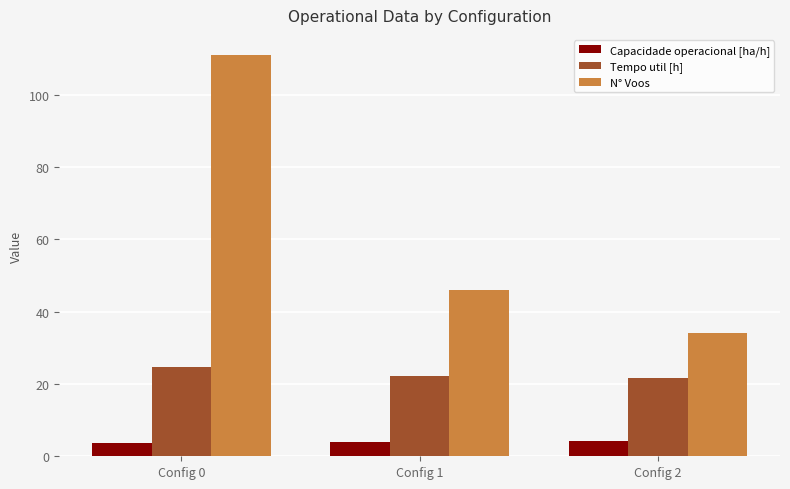

What is the sum of all Capacidade operacional [ha/h] values?

11.8